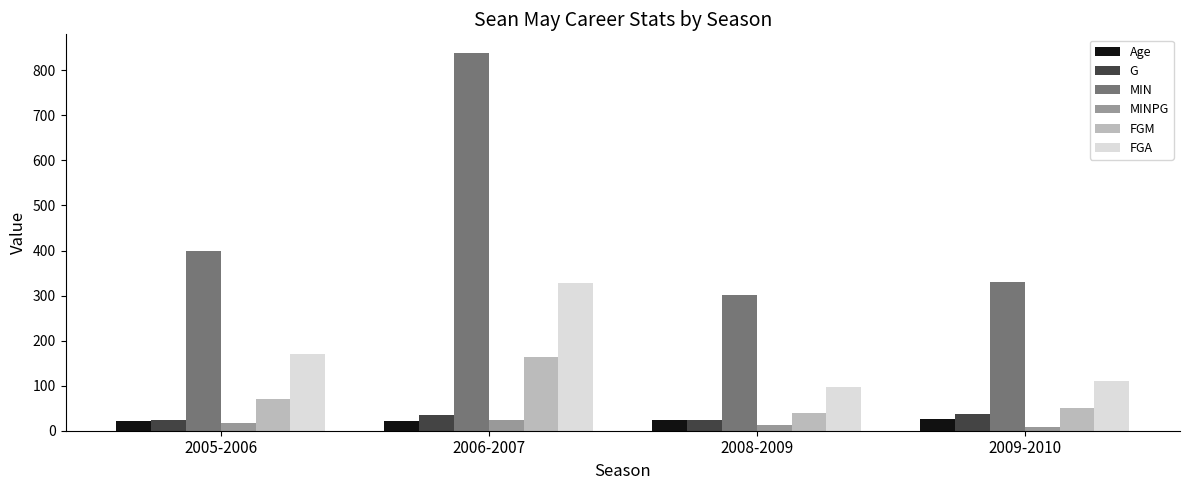

What is the difference between the G values at 2005-2006 and 2008-2009?

1